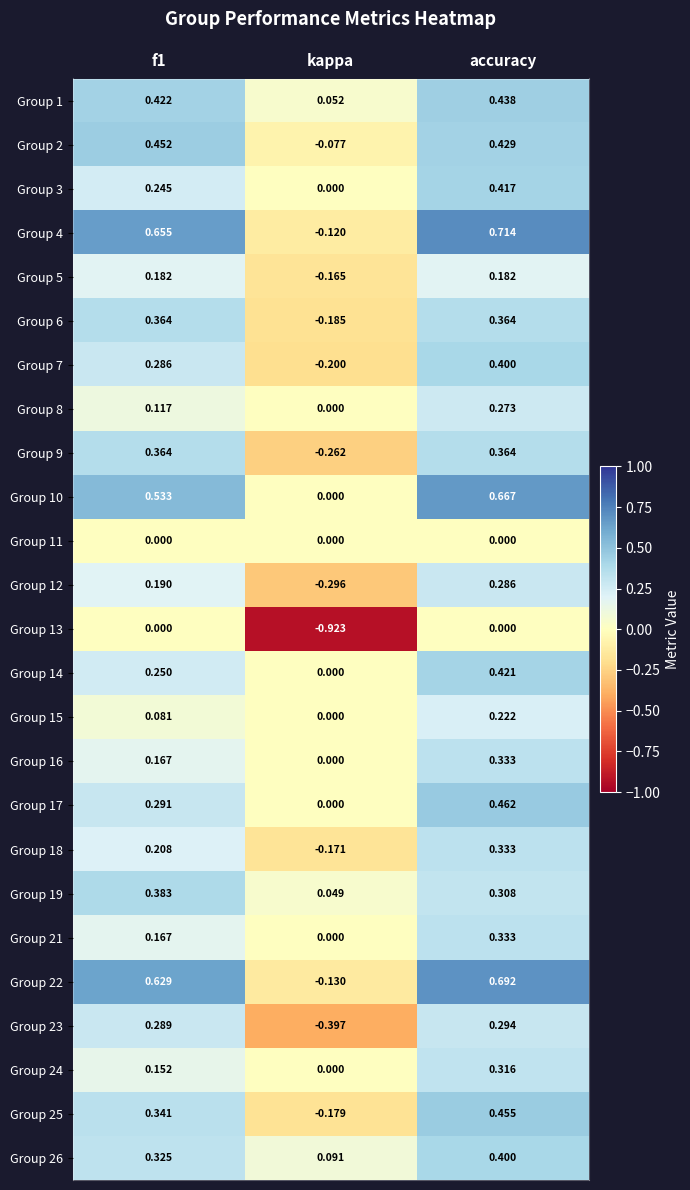

Which category has the lowest value across all series?

kappa